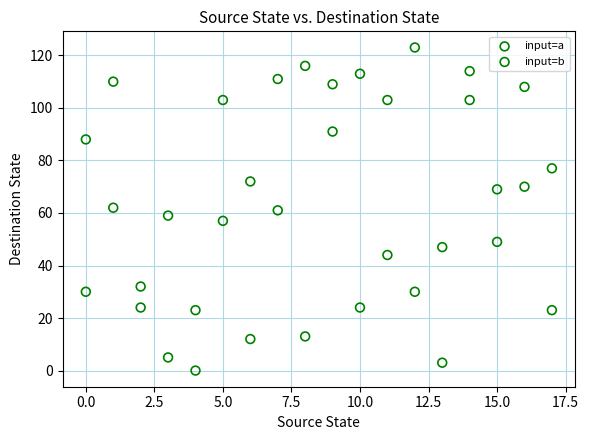

Which series contains the highest Y value?

input=b